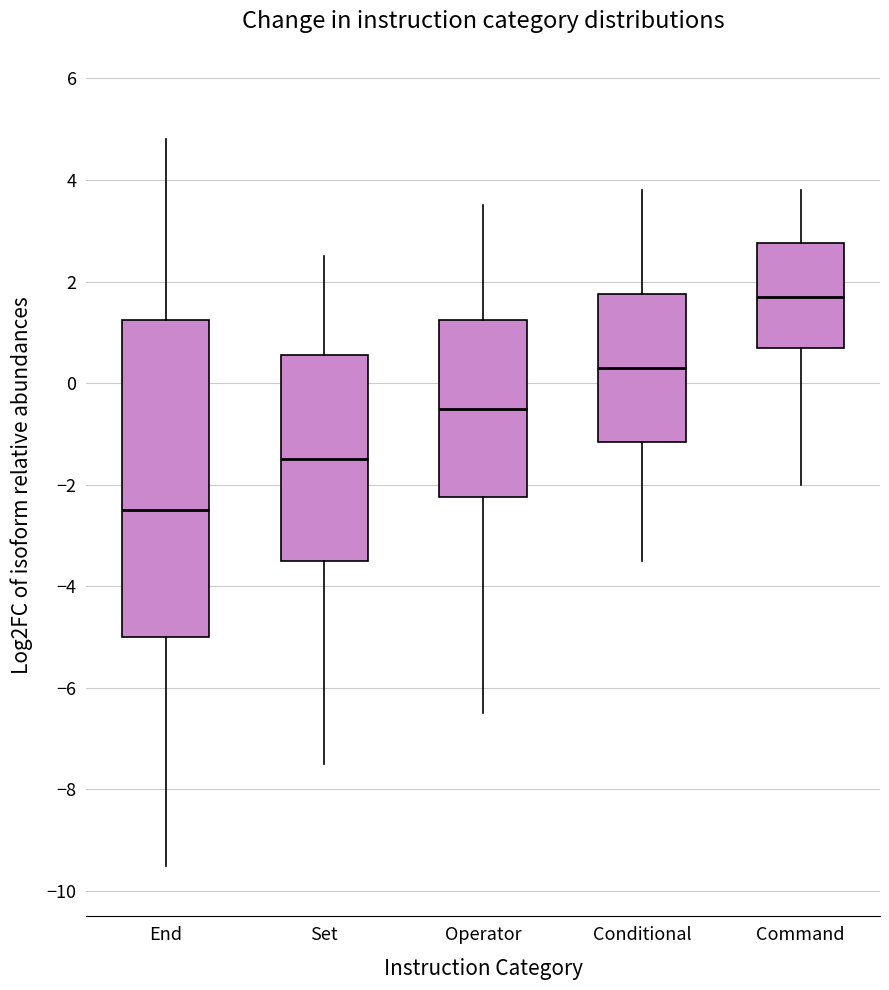

Reading left to right, transcribe this box plot: for each box, give where its median line is, the range the box spans, and where its two whiskers end, as read against the y-axis. The values are not printed on the chart, so give them approximately, as read against the axis.

End: median -2.4, box -5.0 to 1.2, whiskers -9.4 to 4.8
Set: median -1.4, box -3.4 to 0.6, whiskers -7.4 to 2.6
Operator: median -0.4, box -2.2 to 1.2, whiskers -6.4 to 3.6
Conditional: median 0.4, box -1.2 to 1.8, whiskers -3.4 to 3.8
Command: median 1.8, box 0.8 to 2.8, whiskers -2.0 to 3.8